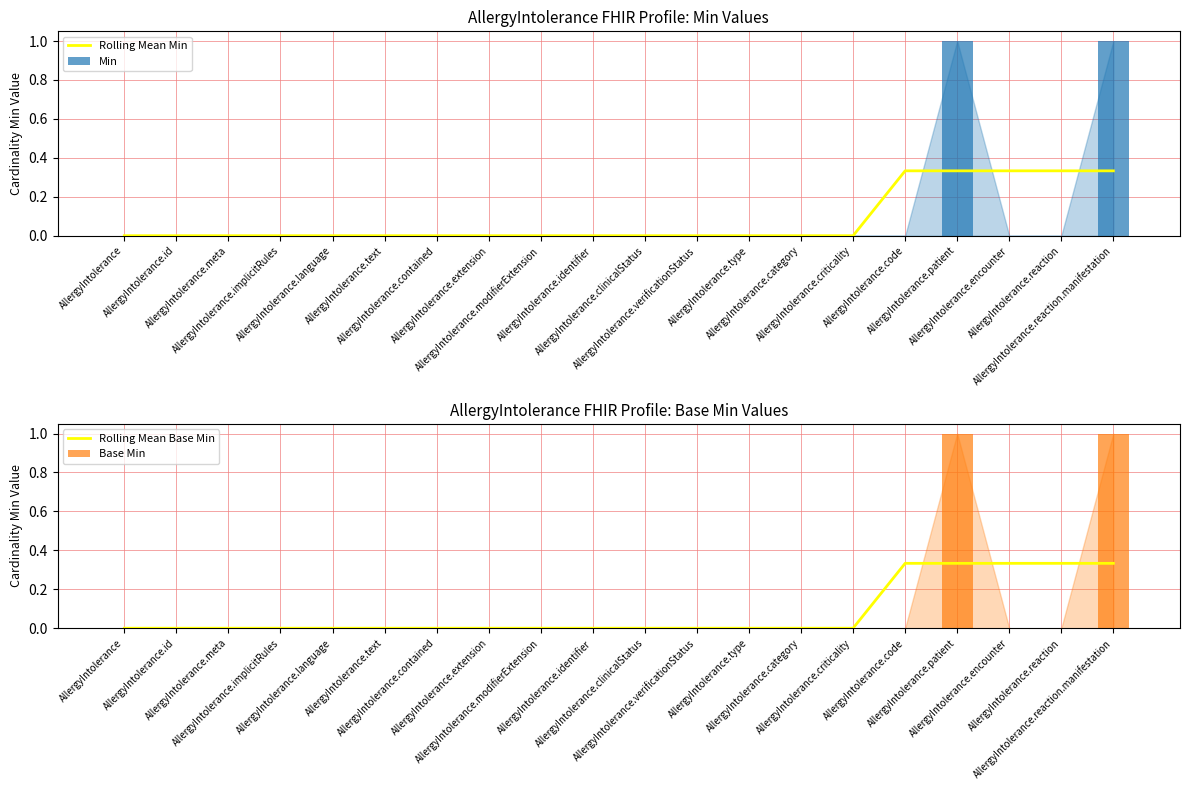

List the series in order of their peak value, highest first.

Min, Base Min, Rolling Mean Min, Rolling Mean Base Min